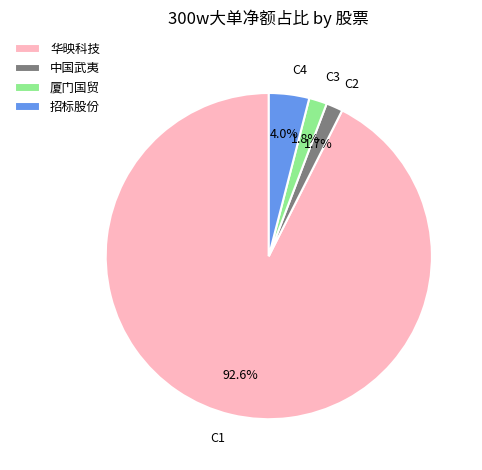

Count the number of slices in the pie.

4